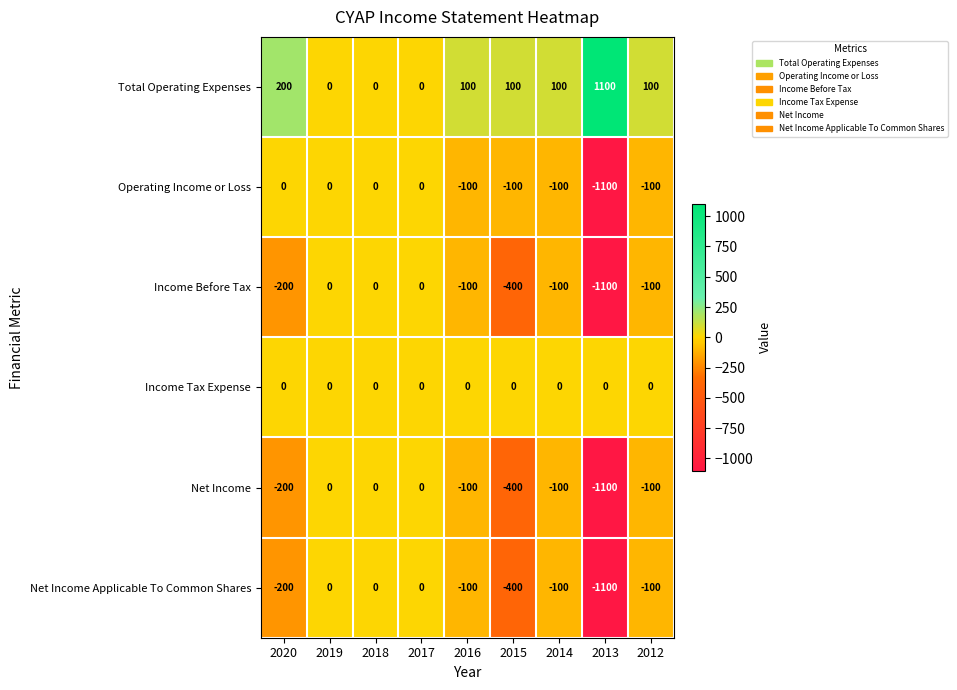

What value does the Net Income Applicable To Common Shares series have at 2014, to the nearest 100?

-100